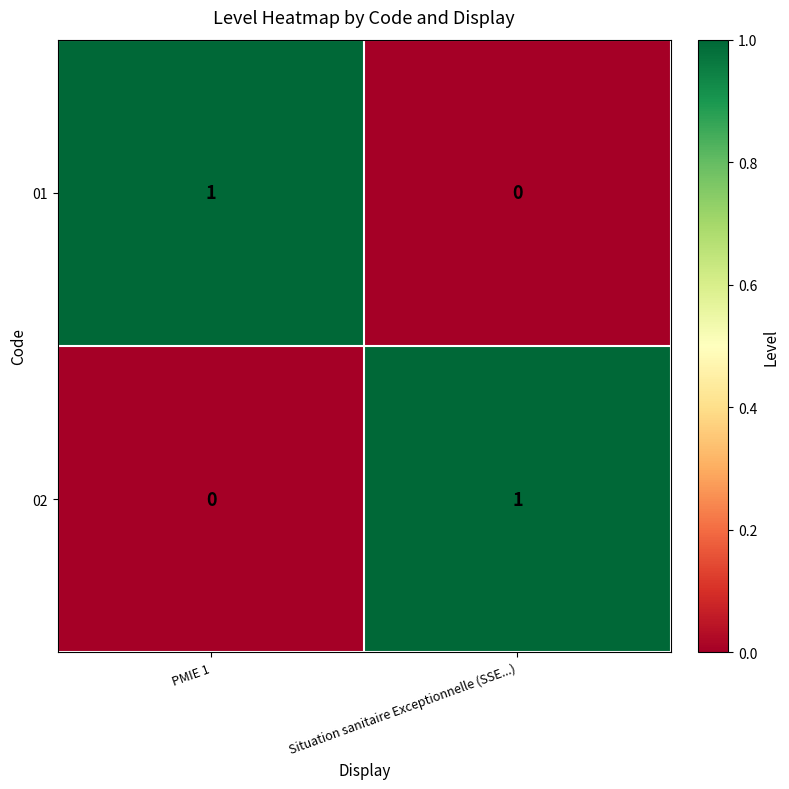

Reading left to right, extract all data points from this chart.

01: PMIE 1=1	Situation sanitaire Exceptionnelle (SSE...)=0
02: PMIE 1=0	Situation sanitaire Exceptionnelle (SSE...)=1